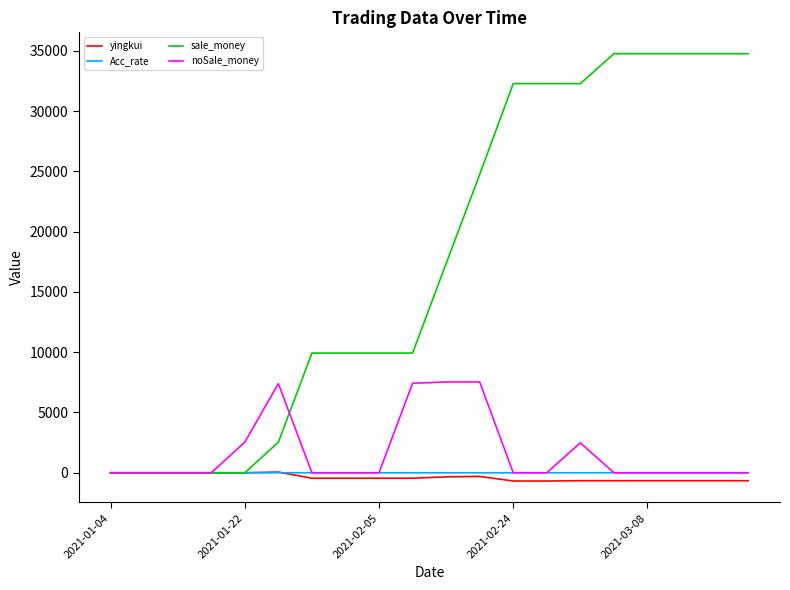

What is the highest value of the sale_money series?

34755.7